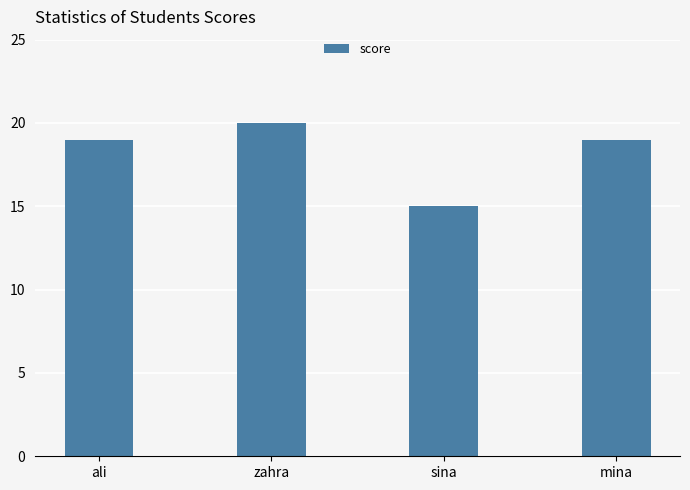

What is the sum of the values at sina and ali?

34